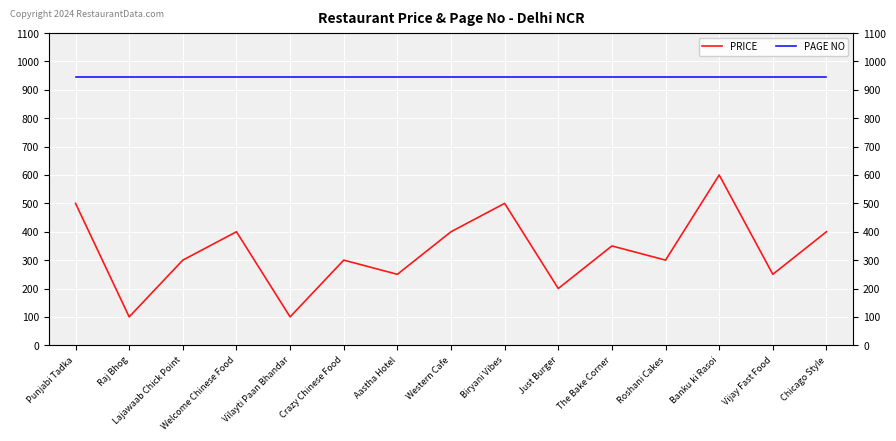

What is the difference between the maximum and minimum values in the PRICE series?

500